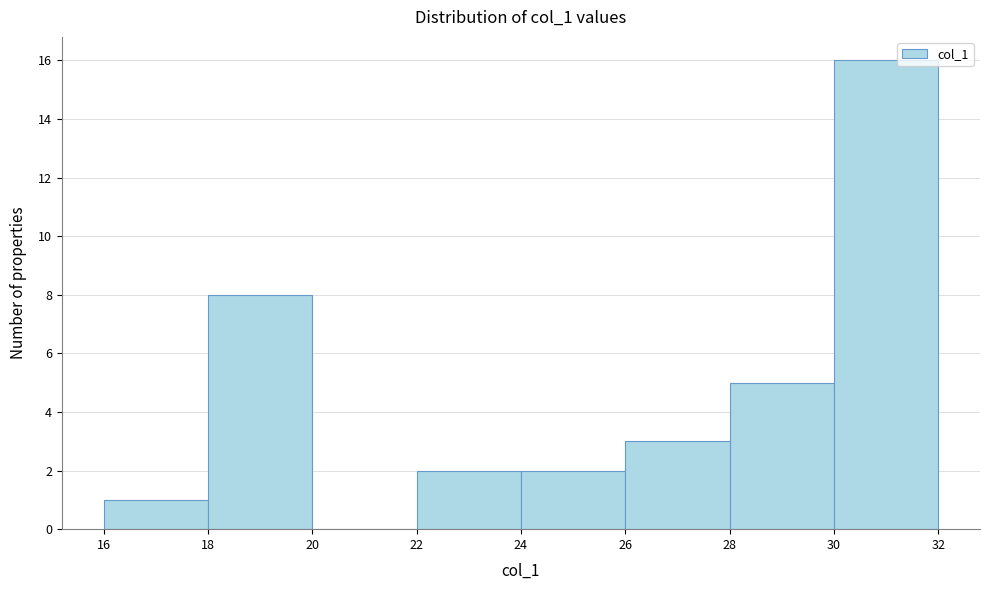

Reading left to right, transcribe this chart: for each bar, give the range it covers on the x-axis and its height. The values are not printed on the chart, so give them approximately, as read against the axis.

16 to 18: 1
18 to 20: 8
20 to 22: 0
22 to 24: 2
24 to 26: 2
26 to 28: 3
28 to 30: 5
30 to 32: 16